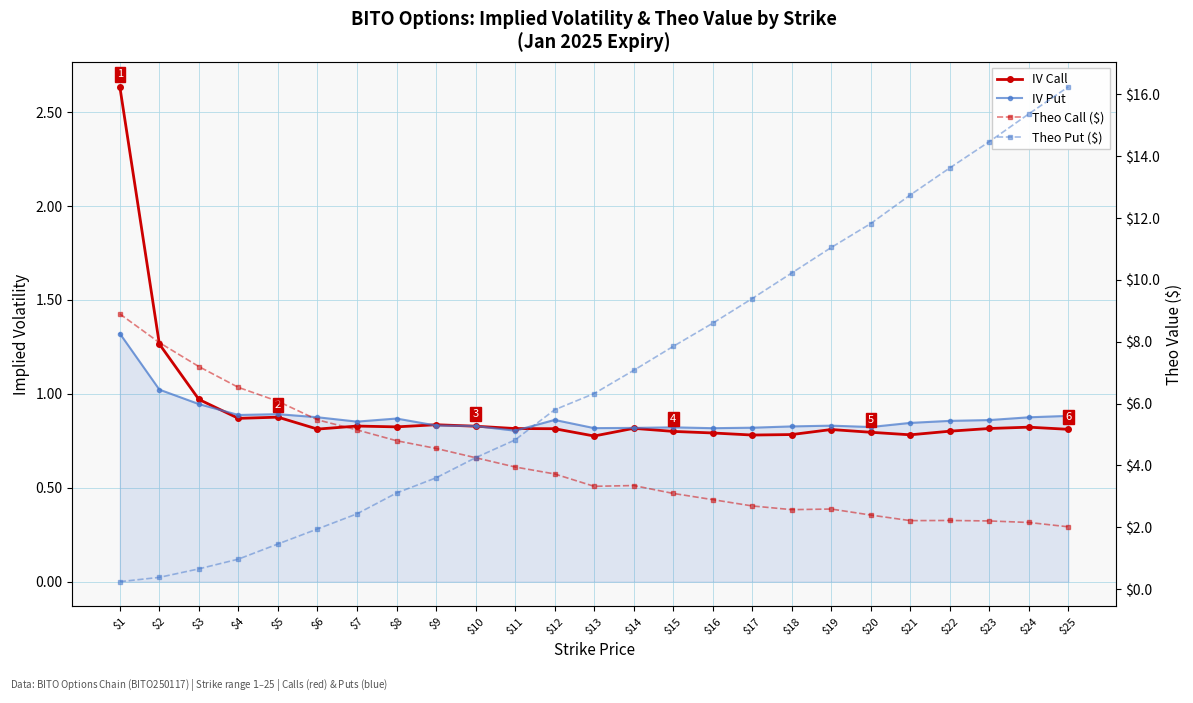

Where does the Theo Call ($) series first go above 3?

$1